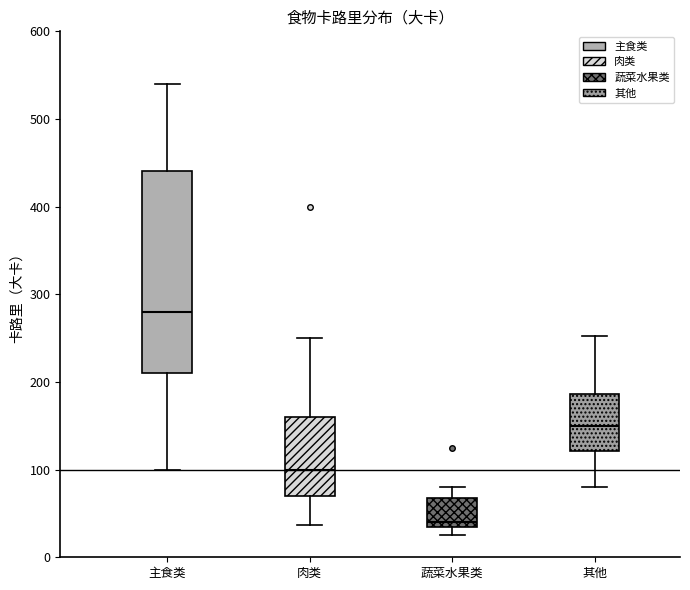

Where does the lower whisker of the box for 其他 end on the y-axis? The values are not printed on the chart, so give them approximately, as read against the axis.

80